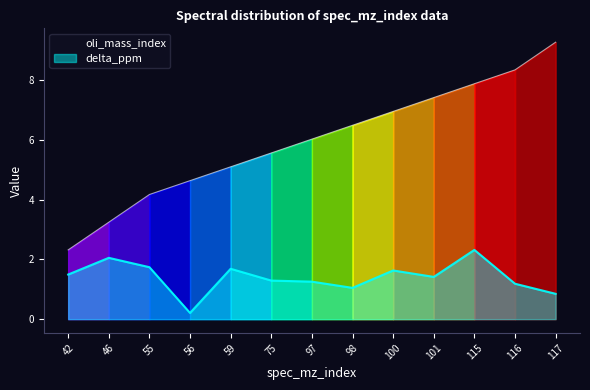

What is the maximum value for oli_mass_index?

9.3